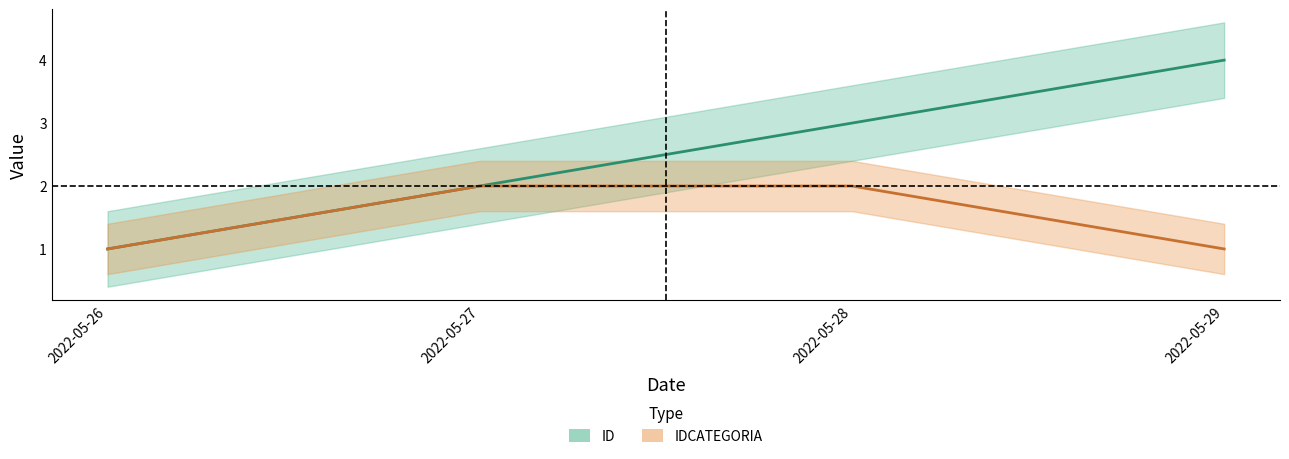

Reading right to left, list all the values displayed in this chart.

ID: 4	3	2	1
IDCATEGORIA: 1	2	2	1